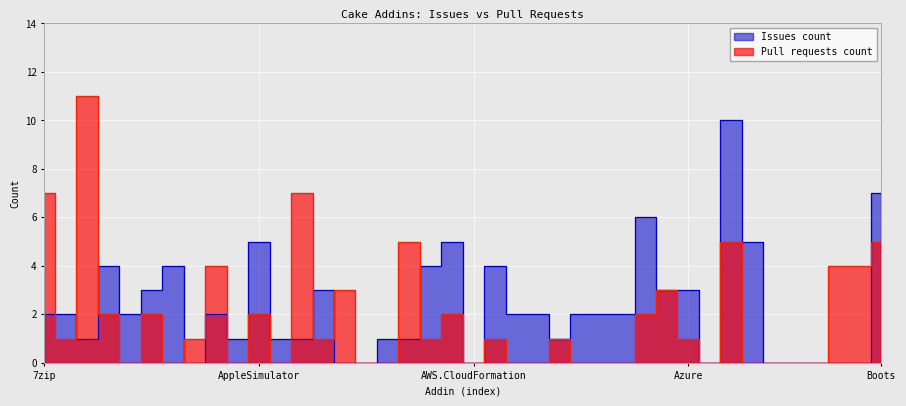

Where does the Issues count series first go above 2?

Cake.Android.Adb